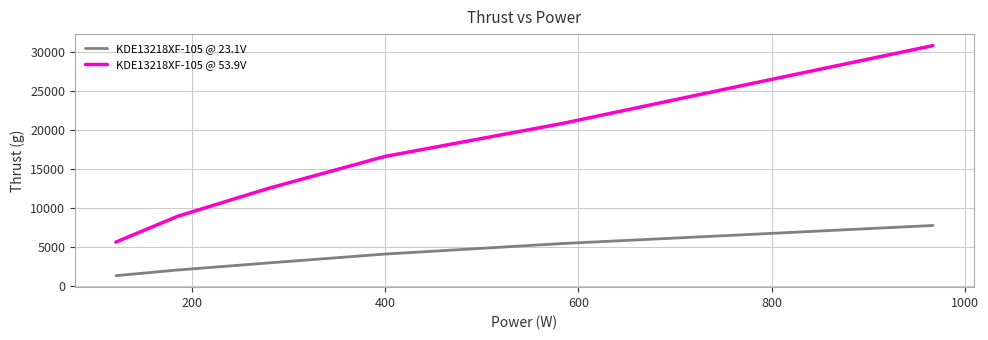

Which series has the largest total across all categories?

KDE13218XF-105 @ 53.9V